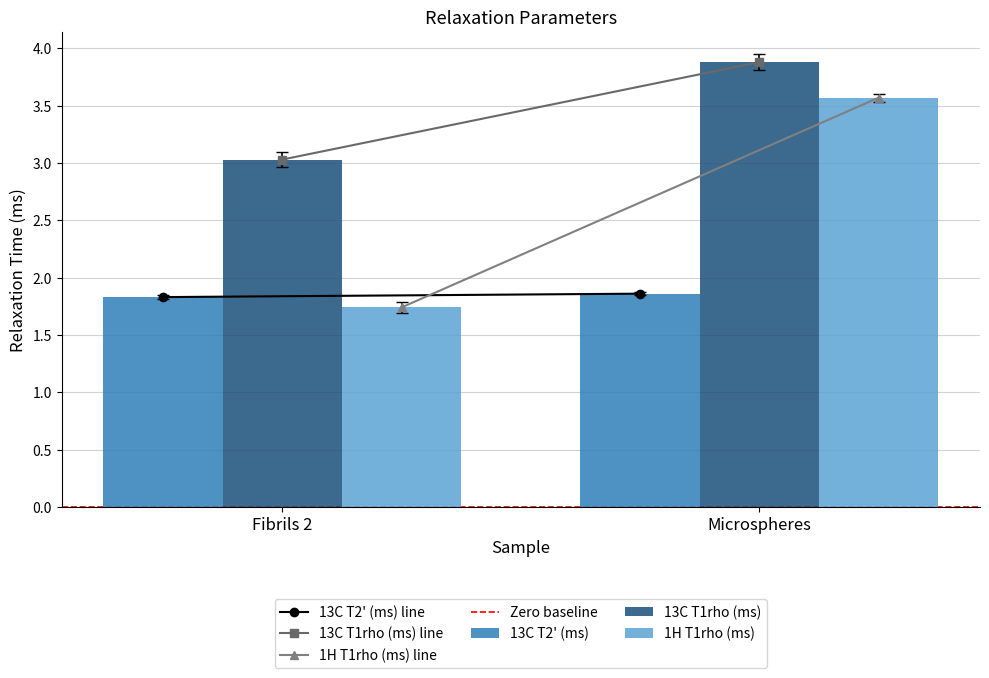

How many data points in 1H T1rho (ms) are less than 3?

1